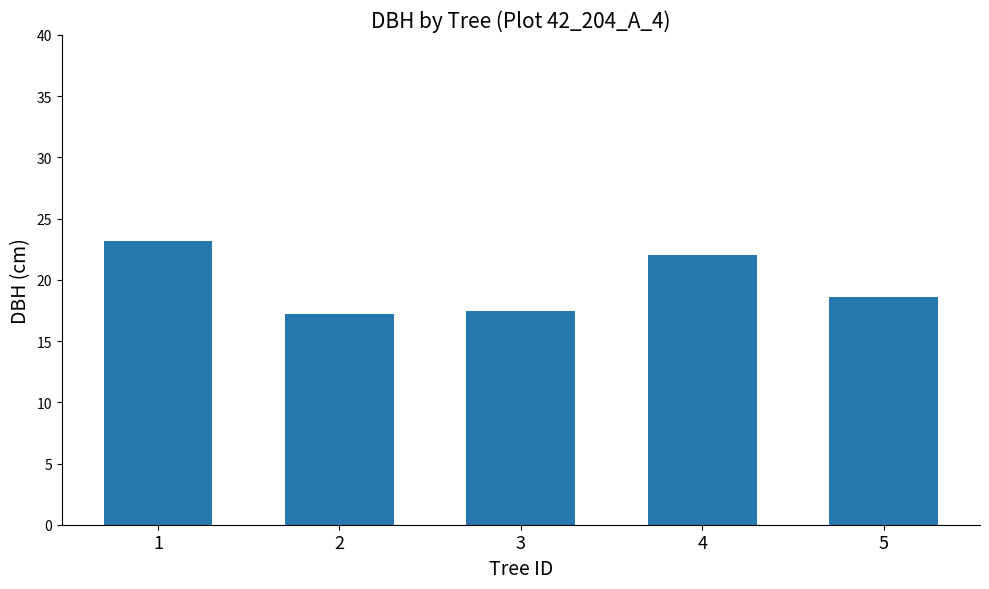

Does the chart contain stacked bars?

No